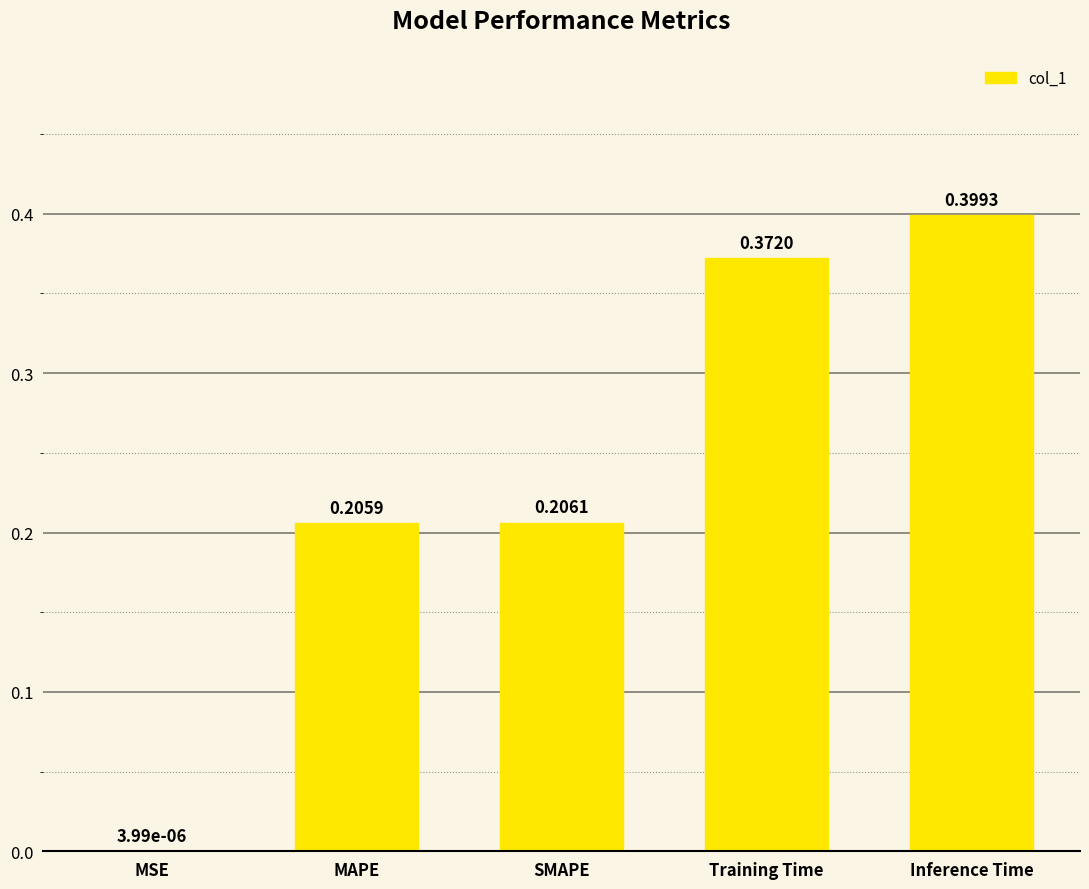

Are the bars grouped side by side (vs. stacked)?

No